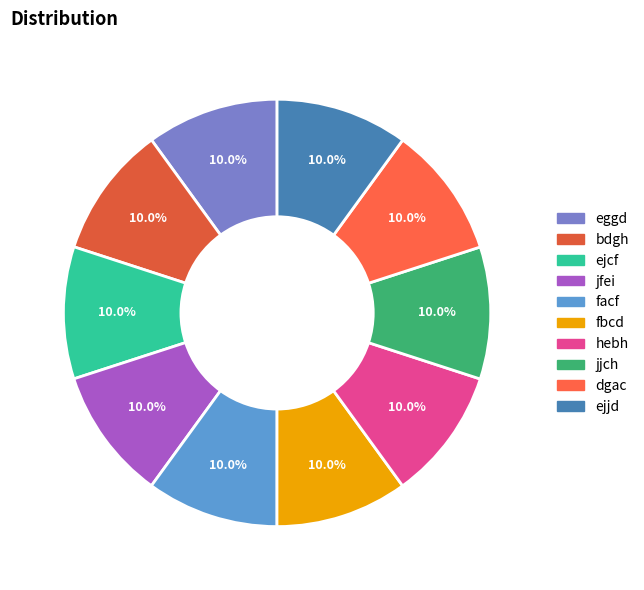

Is there any slice that represents more than half of the pie?

No